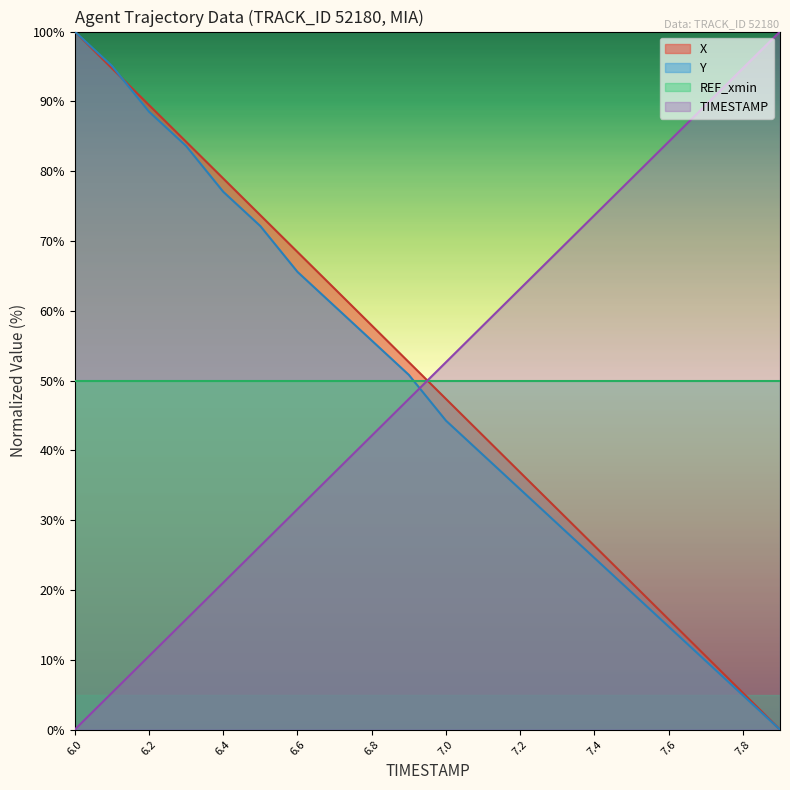

What is the spread (max minus min) of values at 7.7?

79.6